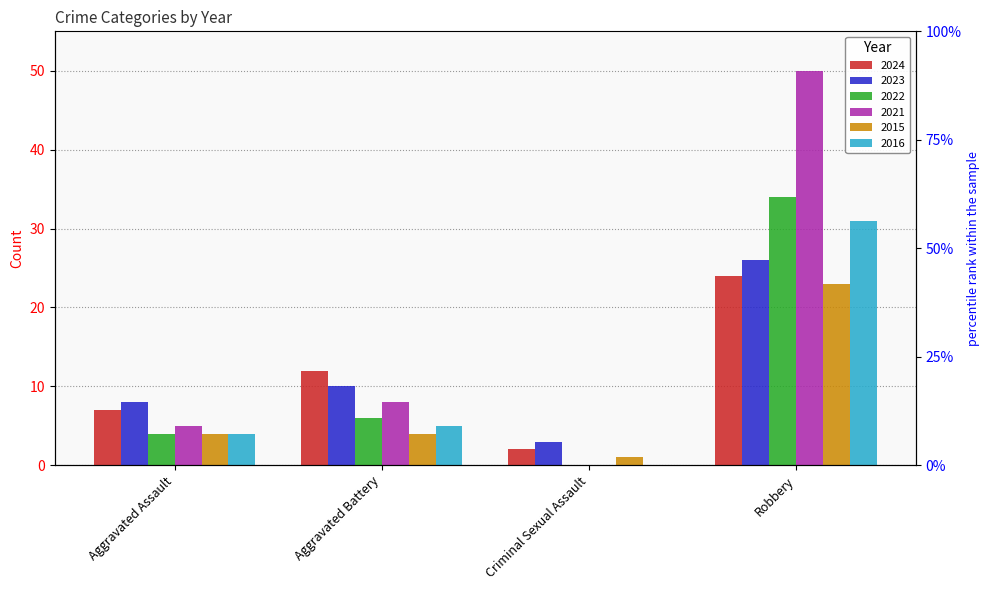

At which category is the sum across all series the highest?

Robbery